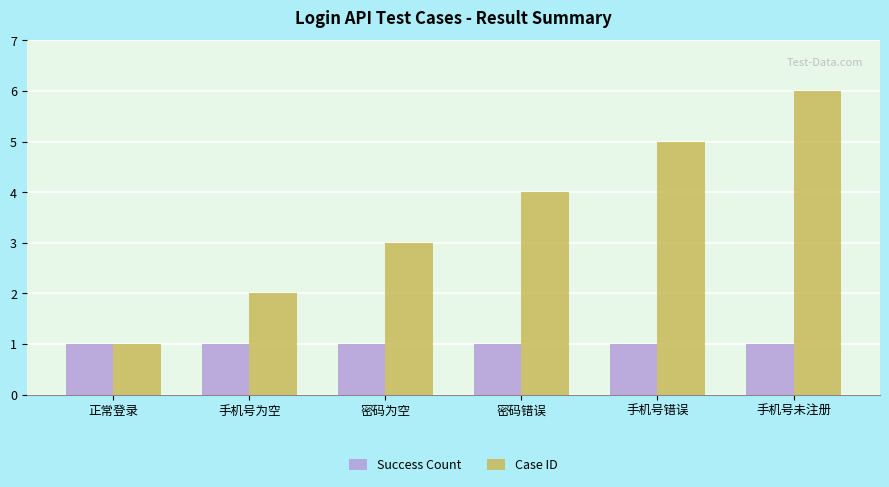

Read the Success Count value at 密码错误.

1